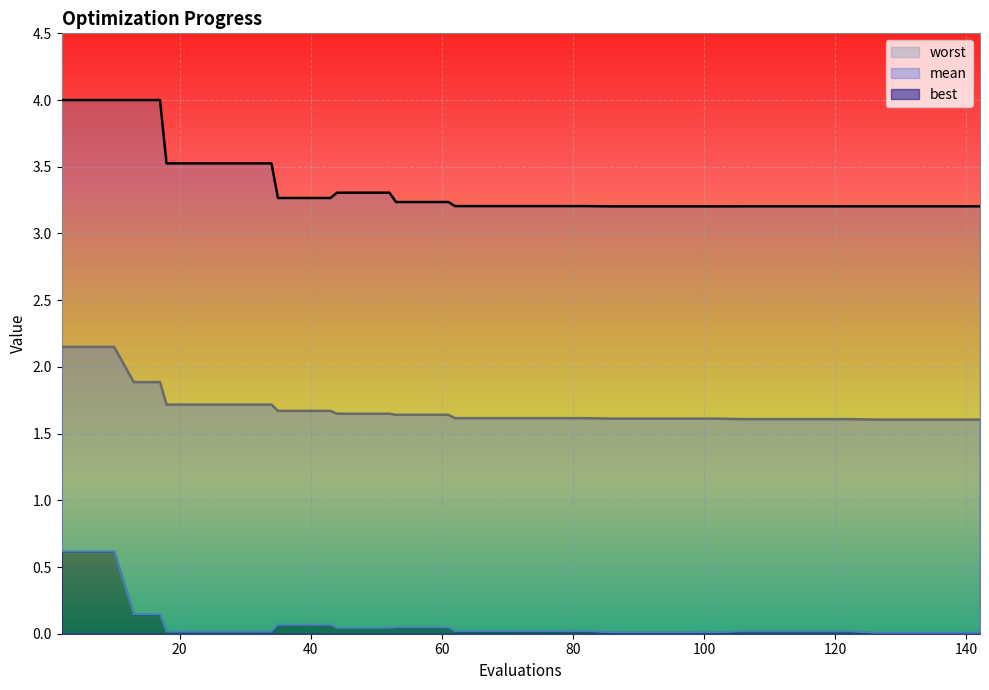

What is the value of the mean point at the 40th from the left?

1.6